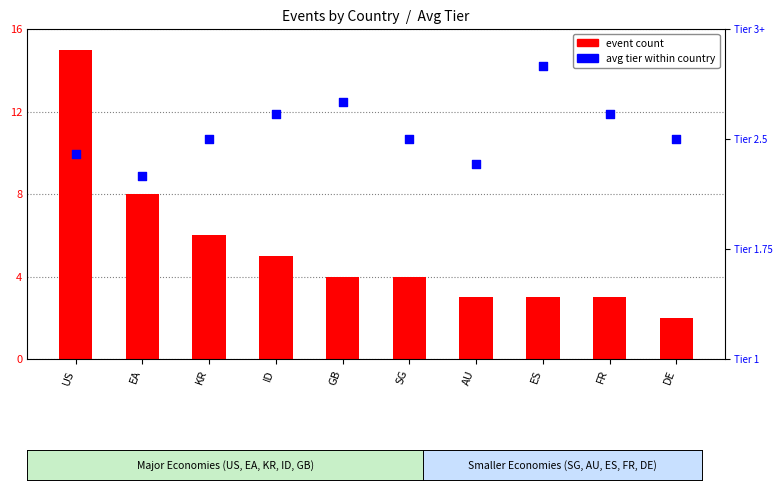

At which category is the sum across all series the highest?

US